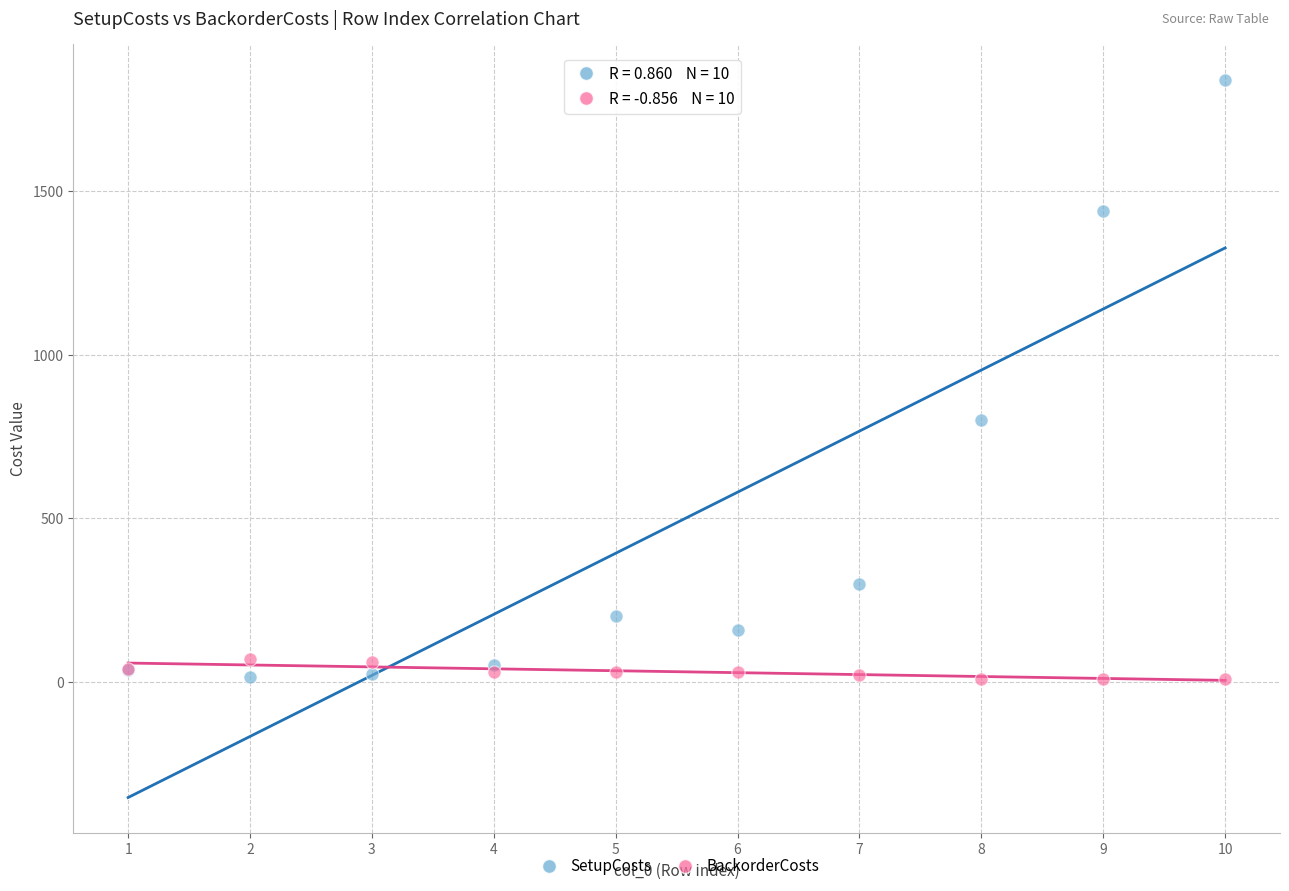

Across all series, what Y value is closest to 925?

800